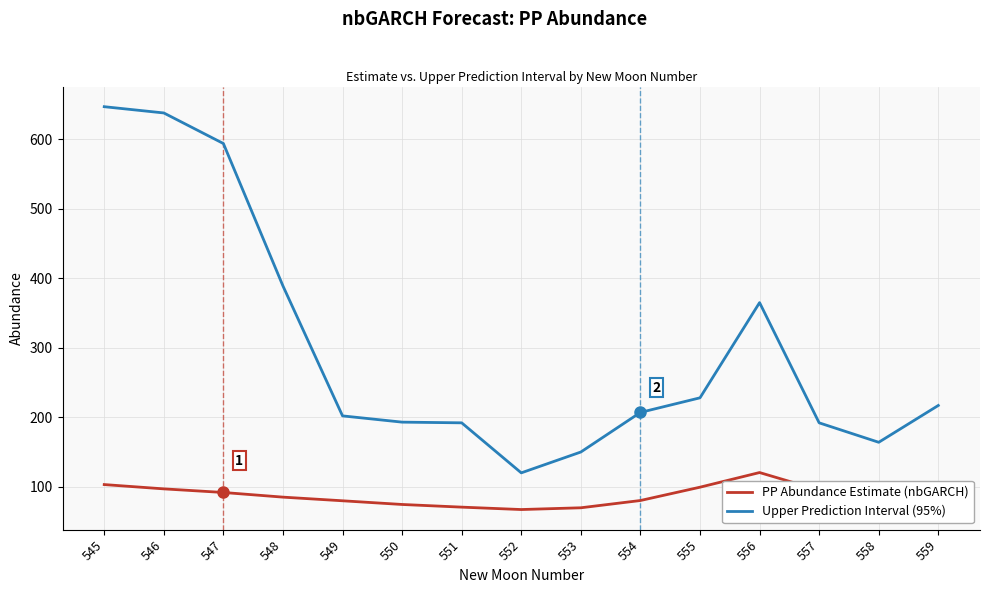

How many categories are shown in the chart?

15